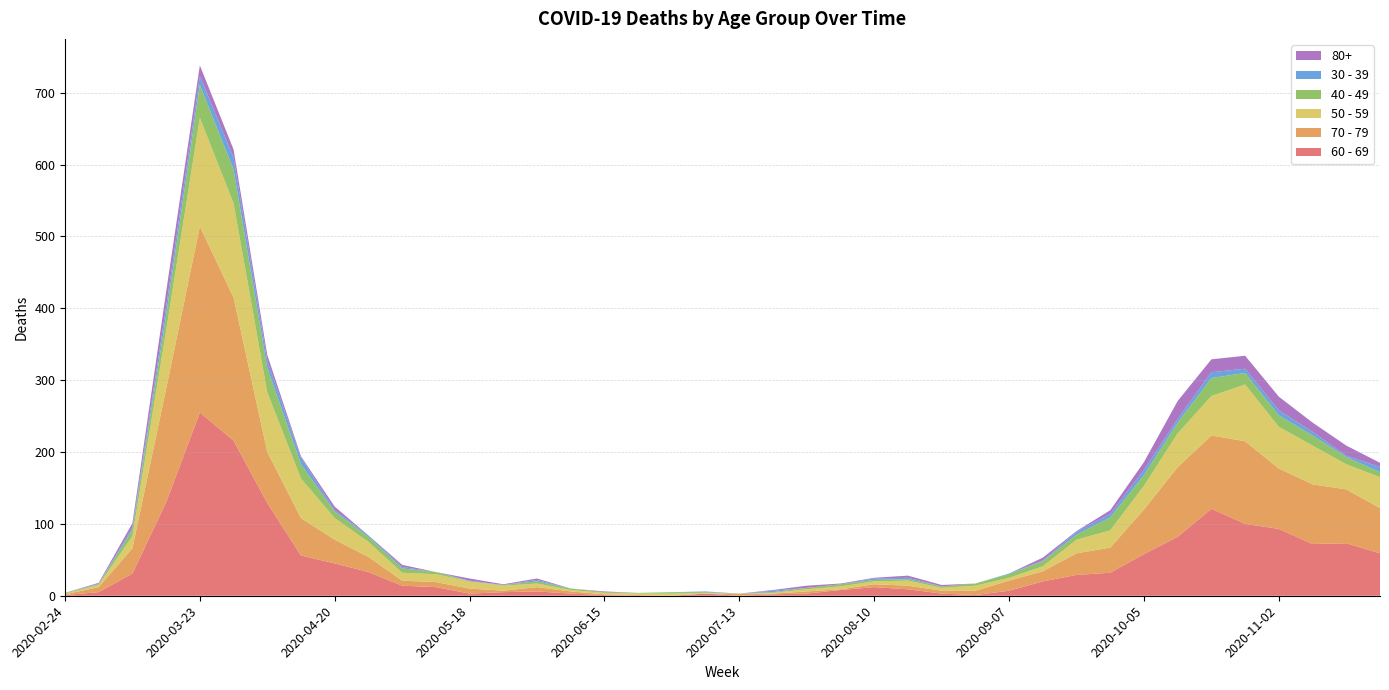

Reading left to right, extract all data points from this chart.

60 - 69: 2020-02-24=1	2020-03-02=5	2020-03-09=31	2020-03-16=130	2020-03-23=255	2020-03-30=216	2020-04-06=129	2020-04-13=56	2020-04-20=45	2020-04-27=33	2020-05-04=14	2020-05-11=12	2020-05-18=3	2020-05-25=5	2020-06-01=6	2020-06-08=3	2020-06-15=1	2020-06-22=0	2020-06-29=0	2020-07-06=3	2020-07-13=0	2020-07-20=2	2020-07-27=3	2020-08-03=8	2020-08-10=12	2020-08-17=9	2020-08-24=3	2020-08-31=1	2020-09-07=7	2020-09-14=20	2020-09-21=29	2020-09-28=32	2020-10-05=58	2020-10-12=82	2020-10-19=121	2020-10-26=100	2020-11-02=93	2020-11-09=72	2020-11-16=73	2020-11-23=59
70 - 79: 2020-02-24=1	2020-03-02=7	2020-03-09=35	2020-03-16=158	2020-03-23=259	2020-03-30=199	2020-04-06=71	2020-04-13=52	2020-04-20=33	2020-04-27=21	2020-05-04=7	2020-05-11=7	2020-05-18=7	2020-05-25=2	2020-06-01=6	2020-06-08=3	2020-06-15=1	2020-06-22=1	2020-06-29=0	2020-07-06=0	2020-07-13=3	2020-07-20=1	2020-07-27=3	2020-08-03=1	2020-08-10=4	2020-08-17=5	2020-08-24=4	2020-08-31=6	2020-09-07=14	2020-09-14=14	2020-09-21=30	2020-09-28=35	2020-10-05=62	2020-10-12=97	2020-10-19=102	2020-10-26=115	2020-11-02=84	2020-11-09=83	2020-11-16=75	2020-11-23=63
50 - 59: 2020-02-24=1	2020-03-02=3	2020-03-09=17	2020-03-16=81	2020-03-23=151	2020-03-30=131	2020-04-06=83	2020-04-13=55	2020-04-20=30	2020-04-27=21	2020-05-04=11	2020-05-11=11	2020-05-18=10	2020-05-25=7	2020-06-01=5	2020-06-08=2	2020-06-15=2	2020-06-22=2	2020-06-29=3	2020-07-06=1	2020-07-13=0	2020-07-20=1	2020-07-27=3	2020-08-03=4	2020-08-10=4	2020-08-17=7	2020-08-24=4	2020-08-31=7	2020-09-07=4	2020-09-14=7	2020-09-21=19	2020-09-28=24	2020-10-05=33	2020-10-12=47	2020-10-19=55	2020-10-26=79	2020-11-02=58	2020-11-09=54	2020-11-16=35	2020-11-23=43
40 - 49: 2020-02-24=1	2020-03-02=1	2020-03-09=9	2020-03-16=21	2020-03-23=46	2020-03-30=47	2020-04-06=34	2020-04-13=20	2020-04-20=9	2020-04-27=7	2020-05-04=6	2020-05-11=3	2020-05-18=0	2020-05-25=1	2020-06-01=3	2020-06-08=2	2020-06-15=1	2020-06-22=1	2020-06-29=2	2020-07-06=1	2020-07-13=0	2020-07-20=1	2020-07-27=2	2020-08-03=3	2020-08-10=2	2020-08-17=2	2020-08-24=2	2020-08-31=3	2020-09-07=5	2020-09-14=7	2020-09-21=7	2020-09-28=18	2020-10-05=15	2020-10-12=15	2020-10-19=25	2020-10-26=16	2020-11-02=16	2020-11-09=14	2020-11-16=10	2020-11-23=7
30 - 39: 2020-02-24=0	2020-03-02=1	2020-03-09=3	2020-03-16=12	2020-03-23=12	2020-03-30=17	2020-04-06=10	2020-04-13=9	2020-04-20=2	2020-04-27=2	2020-05-04=2	2020-05-11=0	2020-05-18=1	2020-05-25=0	2020-06-01=2	2020-06-08=0	2020-06-15=0	2020-06-22=0	2020-06-29=0	2020-07-06=1	2020-07-13=0	2020-07-20=2	2020-07-27=0	2020-08-03=0	2020-08-10=2	2020-08-17=2	2020-08-24=0	2020-08-31=0	2020-09-07=1	2020-09-14=1	2020-09-21=4	2020-09-28=5	2020-10-05=7	2020-10-12=5	2020-10-19=8	2020-10-26=6	2020-11-02=7	2020-11-09=5	2020-11-16=2	2020-11-23=7
80+: 2020-02-24=0	2020-03-02=1	2020-03-09=6	2020-03-16=21	2020-03-23=15	2020-03-30=11	2020-04-06=8	2020-04-13=2	2020-04-20=5	2020-04-27=0	2020-05-04=3	2020-05-11=0	2020-05-18=3	2020-05-25=1	2020-06-01=2	2020-06-08=0	2020-06-15=1	2020-06-22=0	2020-06-29=0	2020-07-06=0	2020-07-13=0	2020-07-20=1	2020-07-27=3	2020-08-03=1	2020-08-10=1	2020-08-17=3	2020-08-24=2	2020-08-31=0	2020-09-07=0	2020-09-14=4	2020-09-21=1	2020-09-28=5	2020-10-05=11	2020-10-12=25	2020-10-19=18	2020-10-26=18	2020-11-02=19	2020-11-09=13	2020-11-16=14	2020-11-23=6